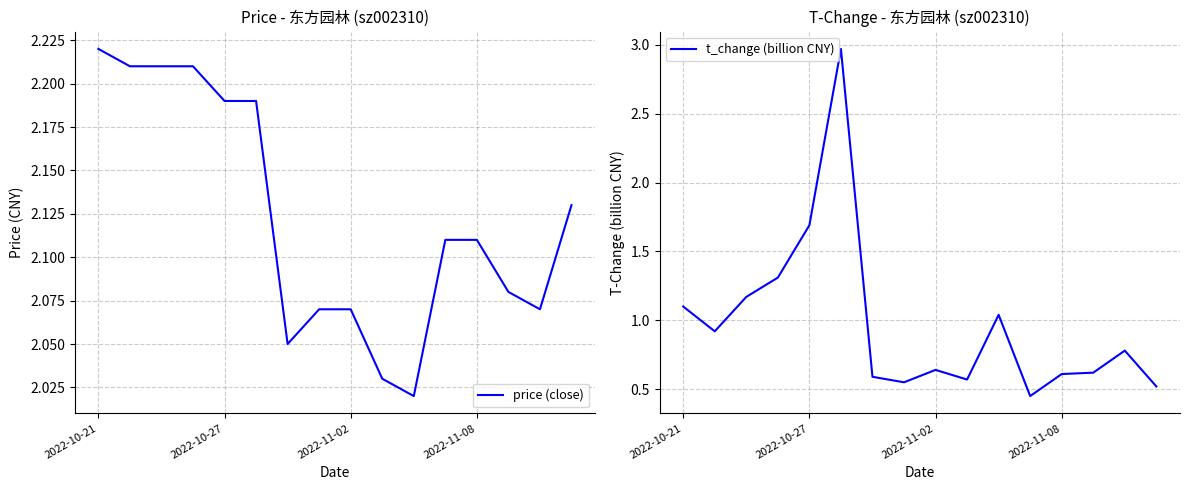

How many distinct data groups are displayed?

2